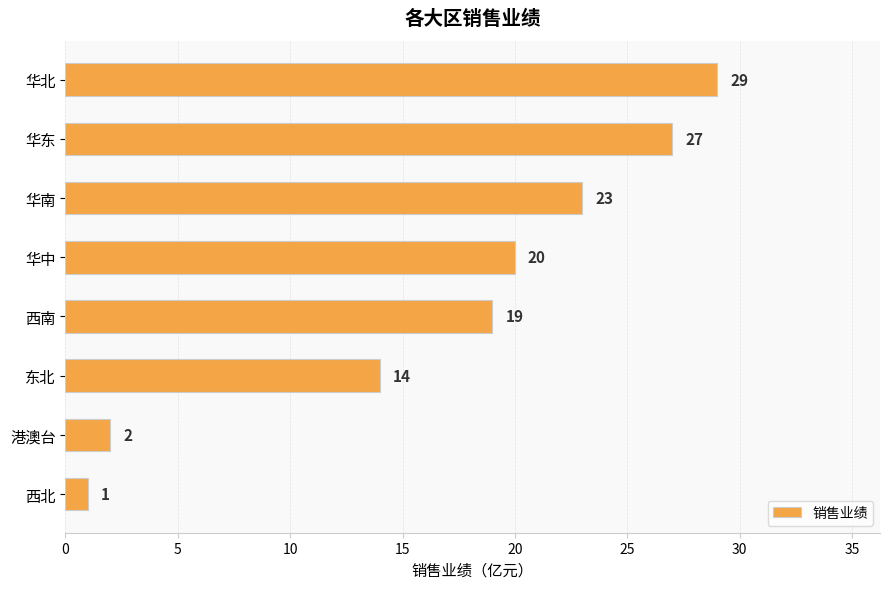

What is the difference between the maximum and minimum values?

28